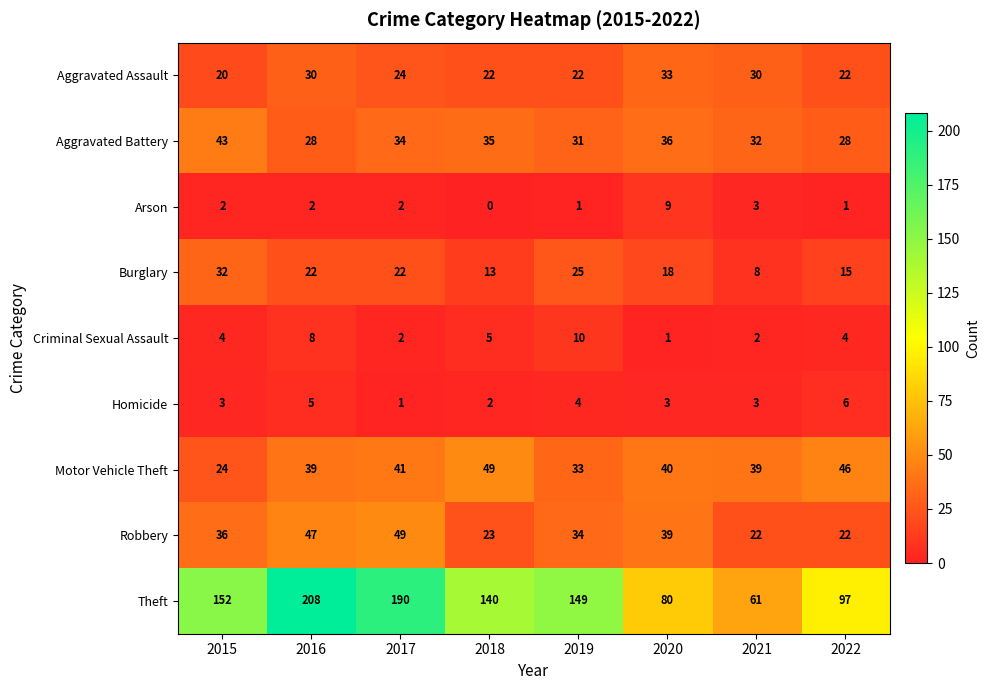

Count the Arson values in the range 1 to 3.

6